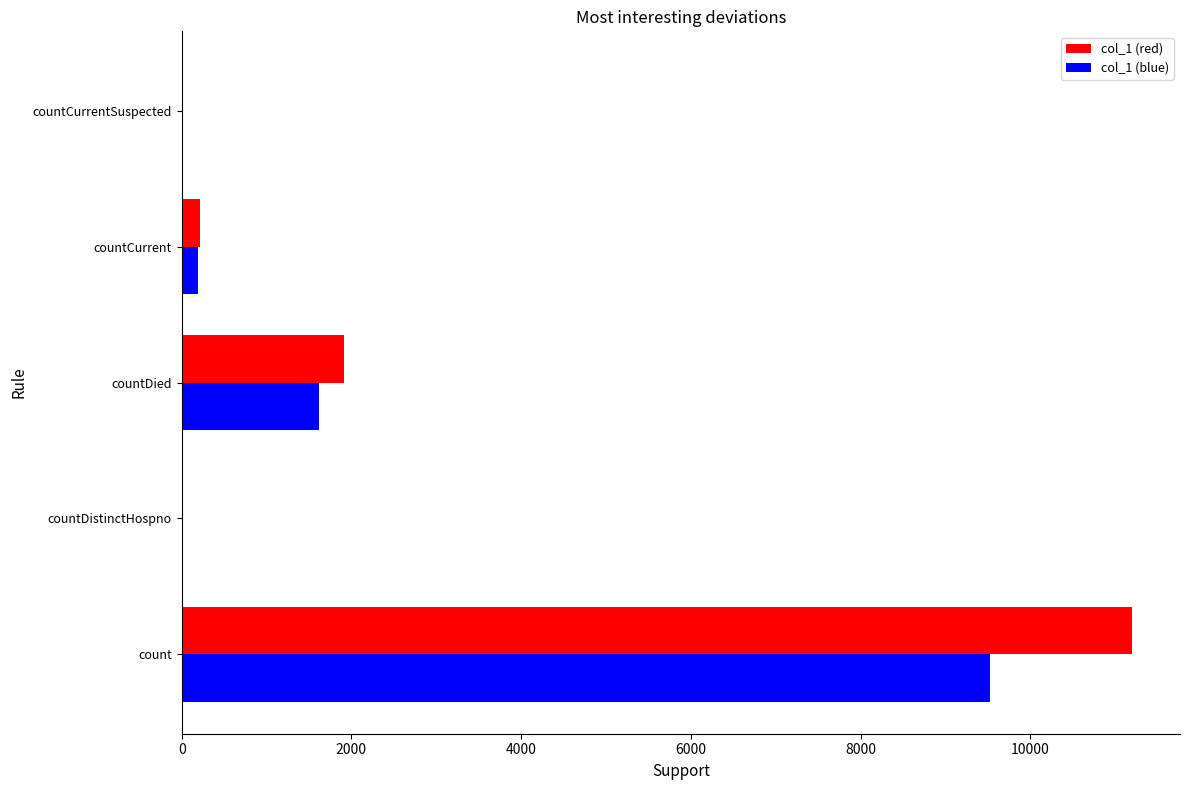

Is it true that col_1 (red) equals 0.0 at countDistinctHospno?

True